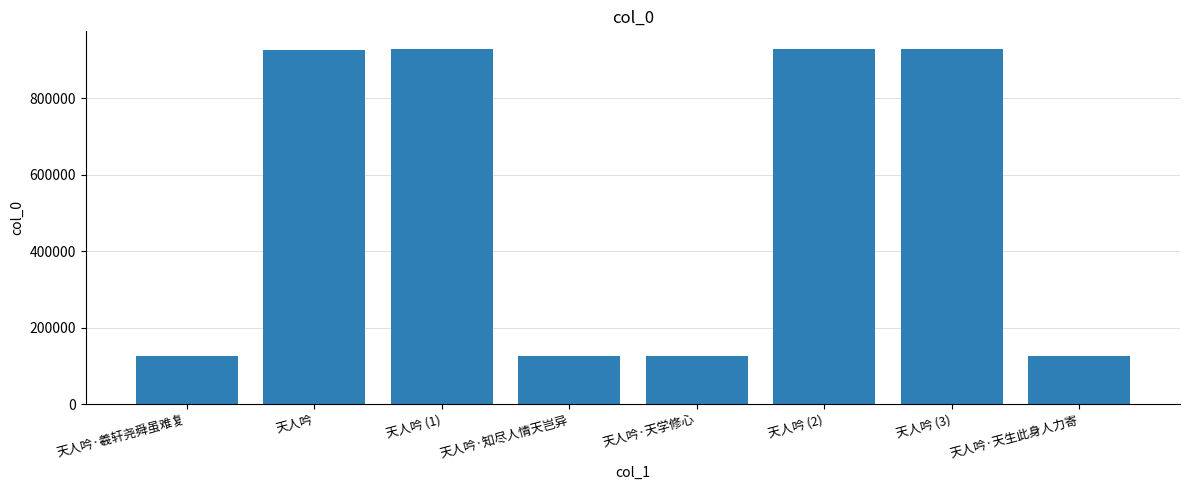

Are the bars grouped side by side (vs. stacked)?

No